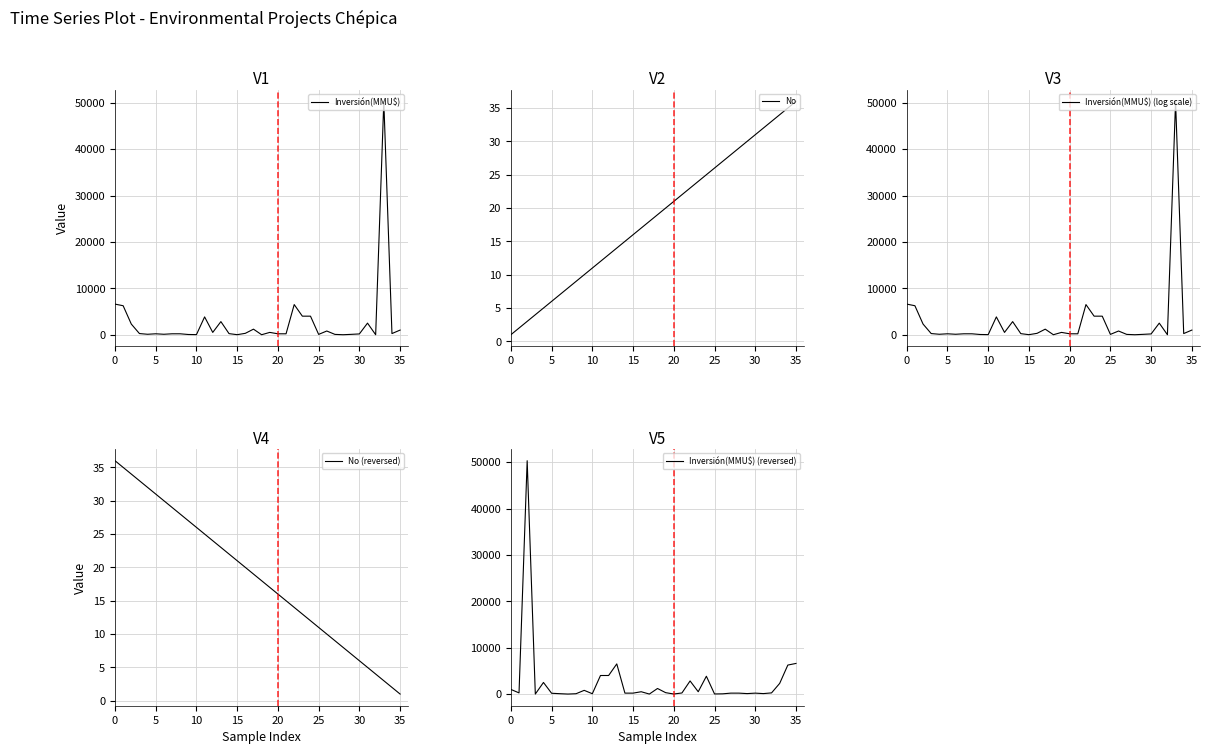

What is the total value across all series at 25?

607